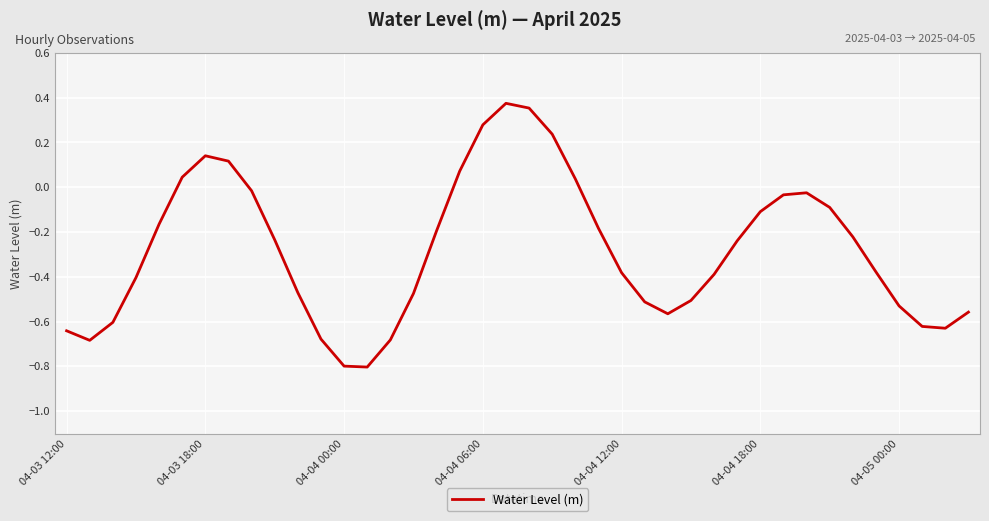

What is the difference between the maximum and minimum values?

1.2